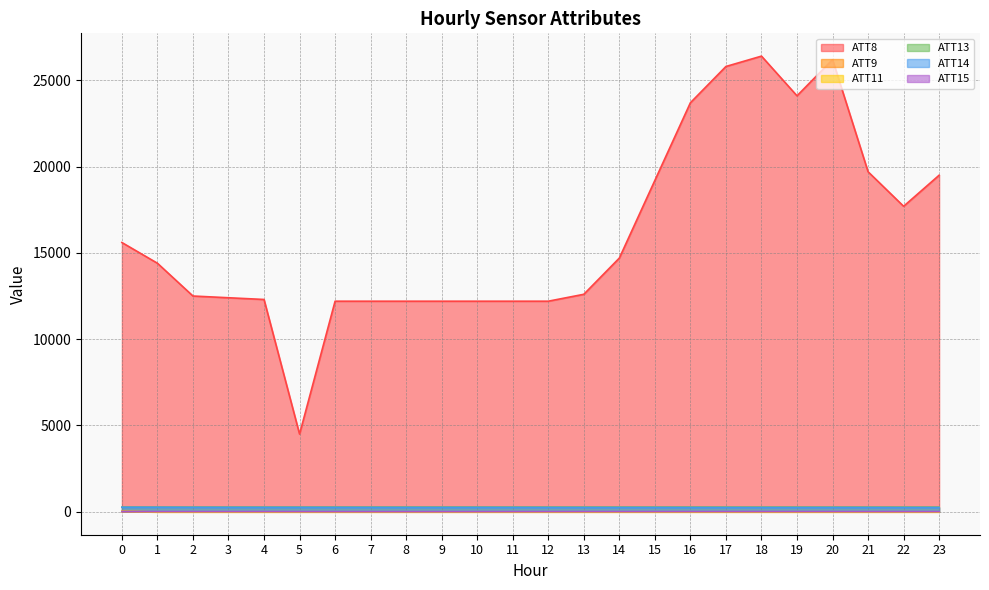

What is the sum of all ATT11 values?

-213.0